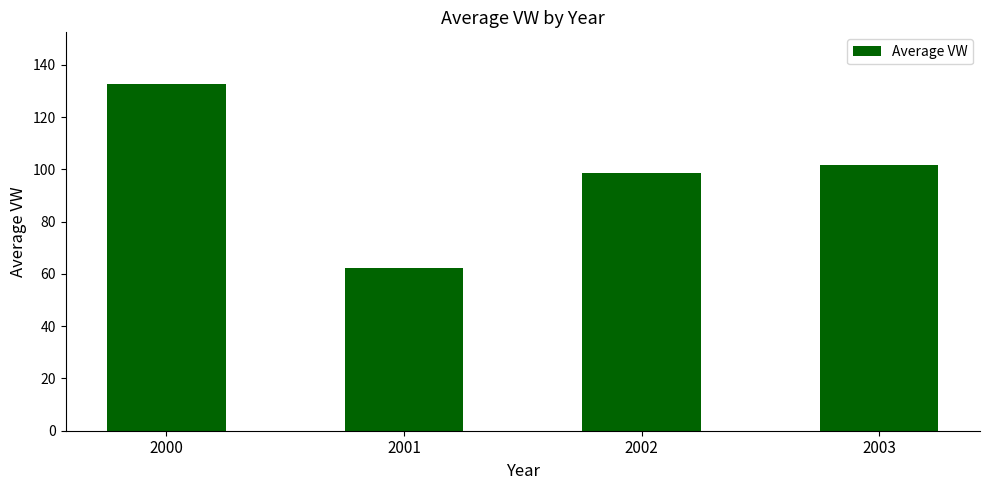

Does the chart contain stacked bars?

No